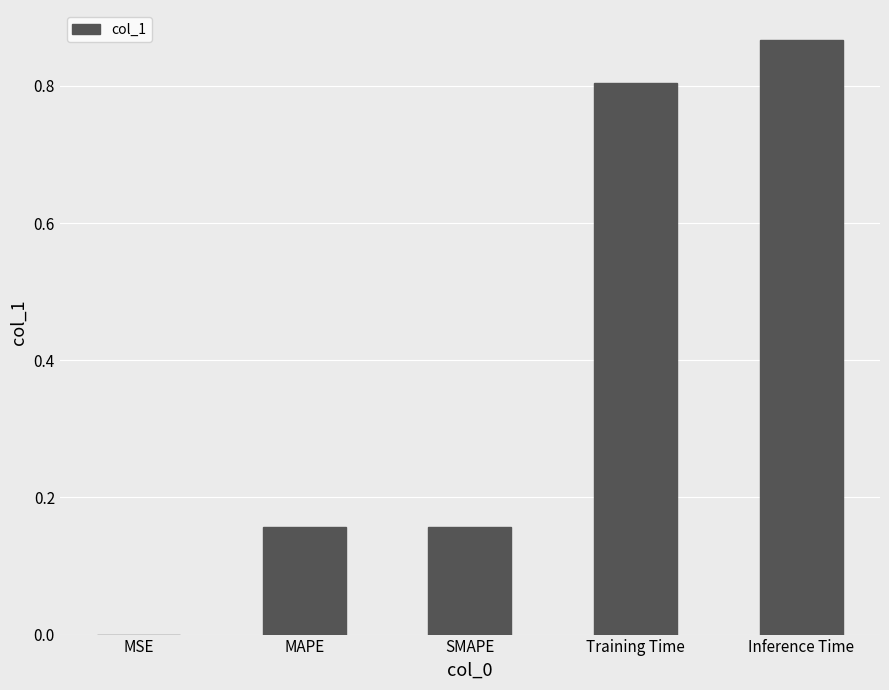

At which category does the chart reach its peak across all series?

Inference Time